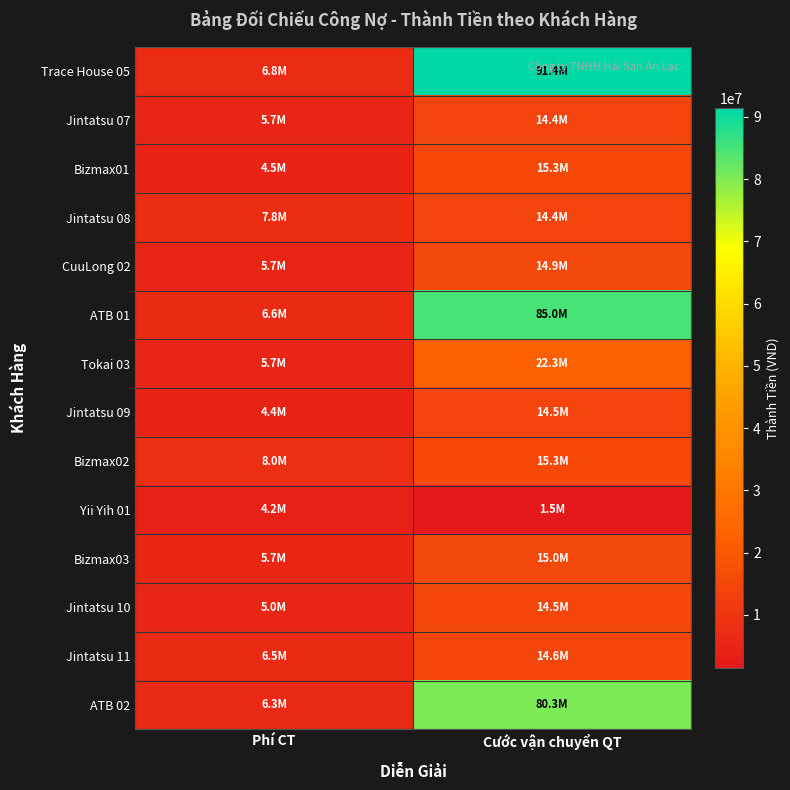

What is the minimum value shown in the chart?

1492750